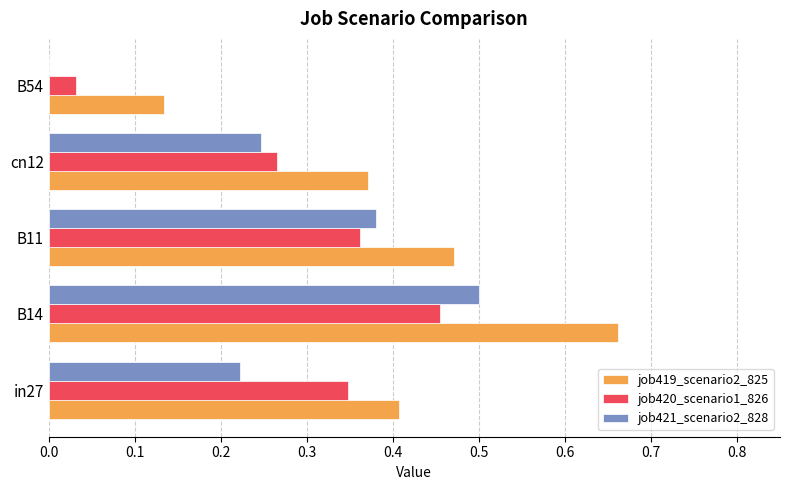

Which series has the largest total across all categories?

job419_scenario2_825